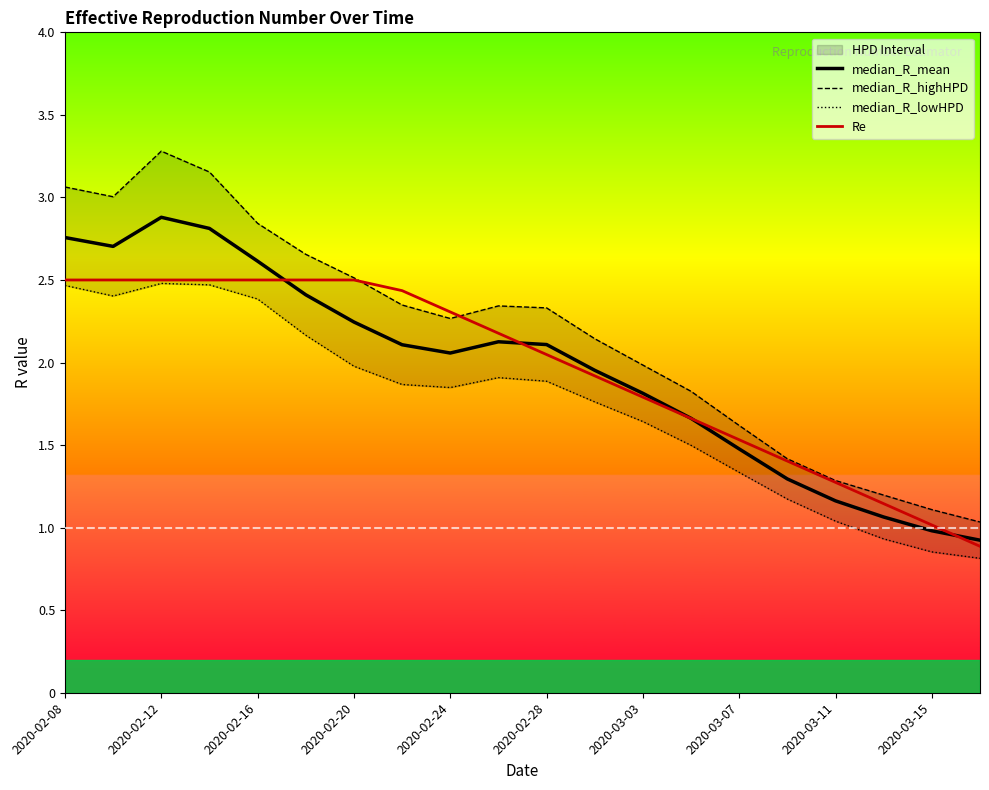

The Re series shows 1.5 at 2020-03-07. True or false?

True